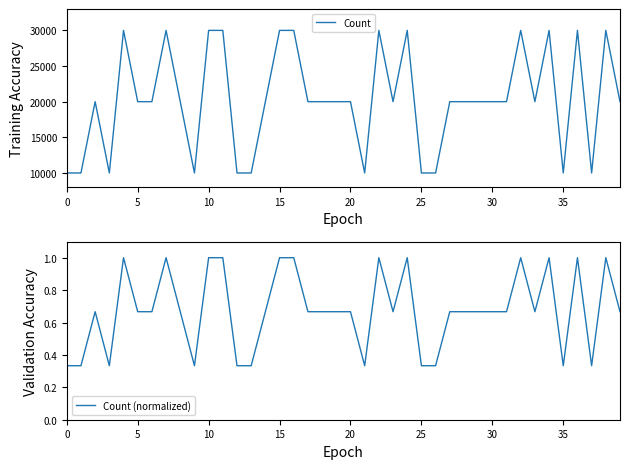

Is the value of Count at 32 greater than the value of Count (normalized) at 30?

Yes